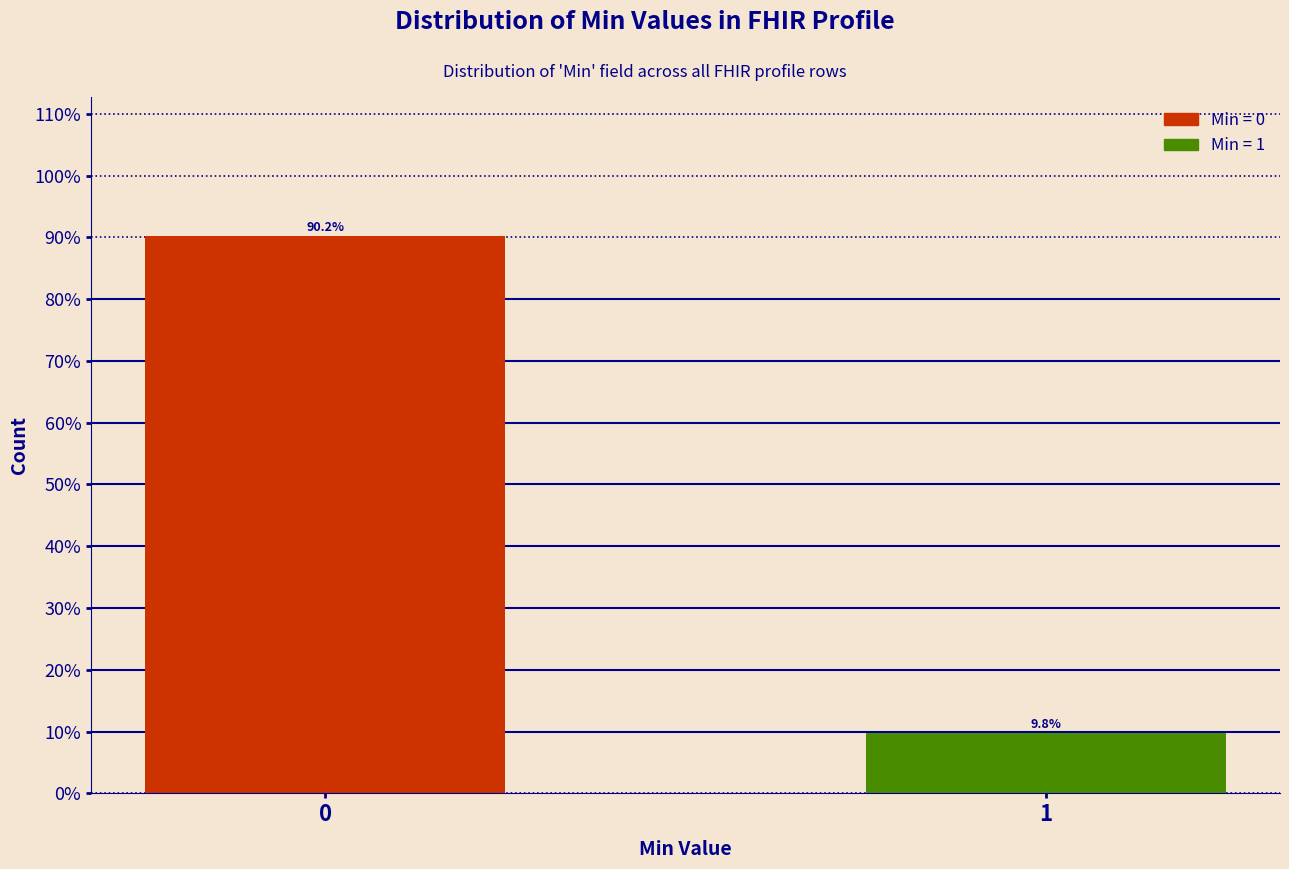

Reading left to right, transcribe all the data shown in this chart.

90.2	9.8